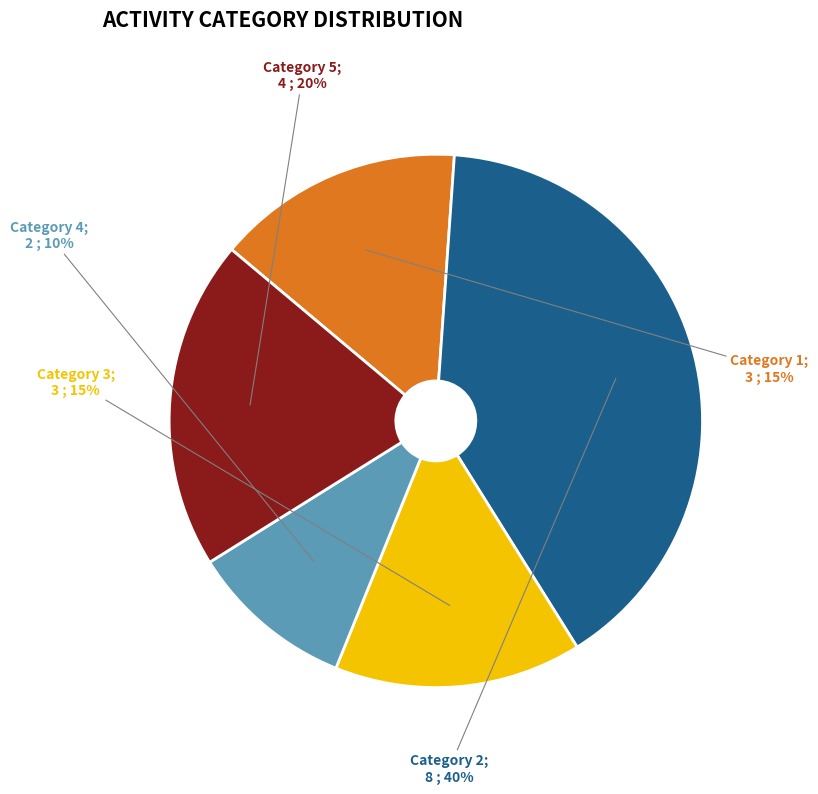

Does any single category account for the majority?

No